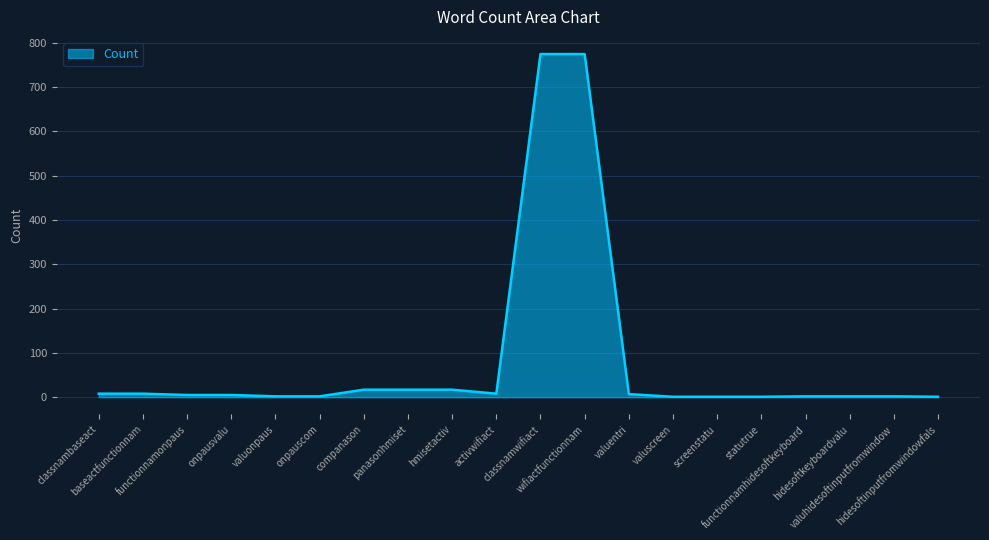

Is it true that the value at hidesoftinputfromwindowfals is 1?

True